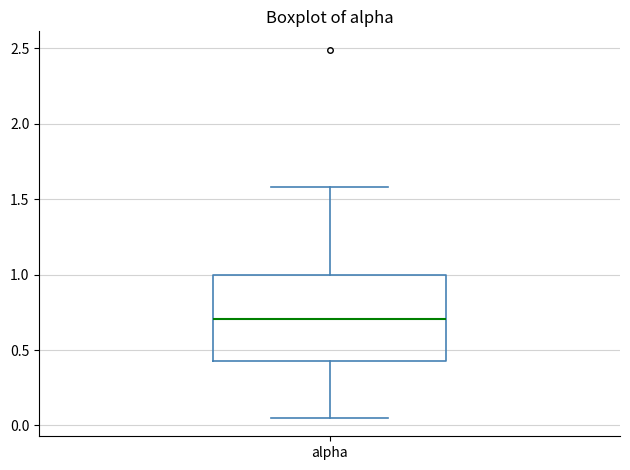

Where is the upper edge of the box for alpha on the y-axis? The values are not printed on the chart, so give them approximately, as read against the axis.

1.00